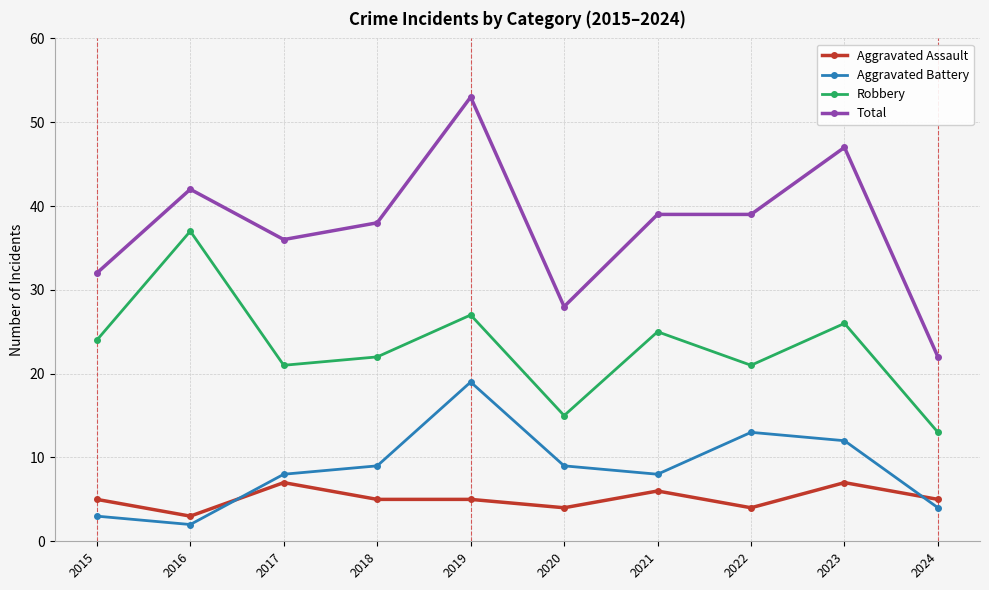

Count the number of categories in the chart.

10